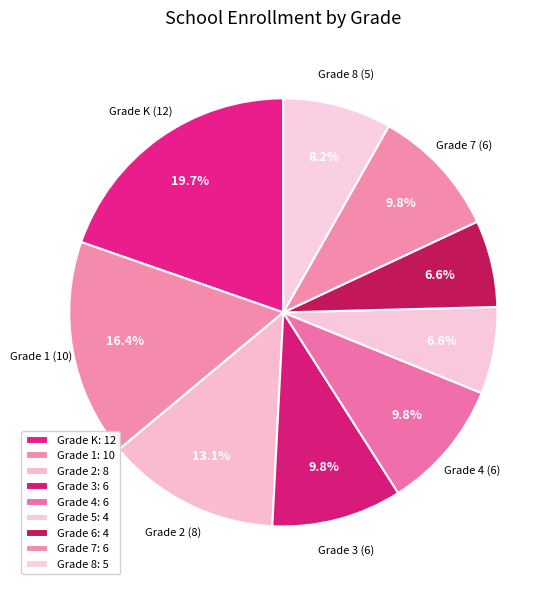

Which slice is the largest?

Grade K